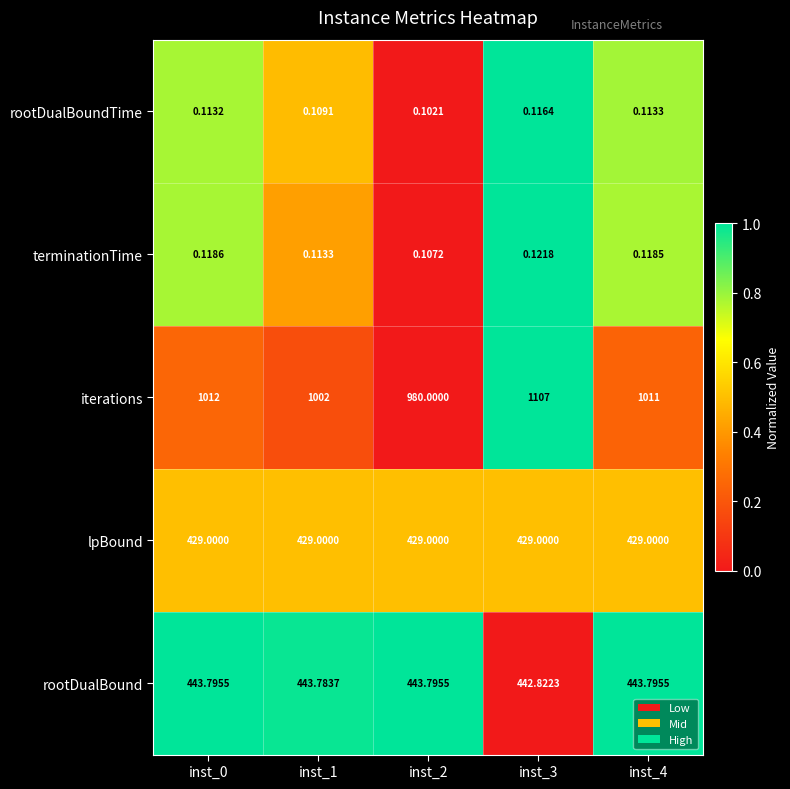

Which series has the largest total across all categories?

iterations